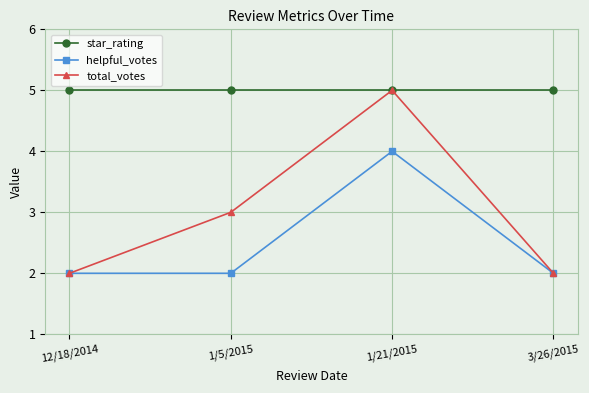

What is the minimum value for star_rating?

5